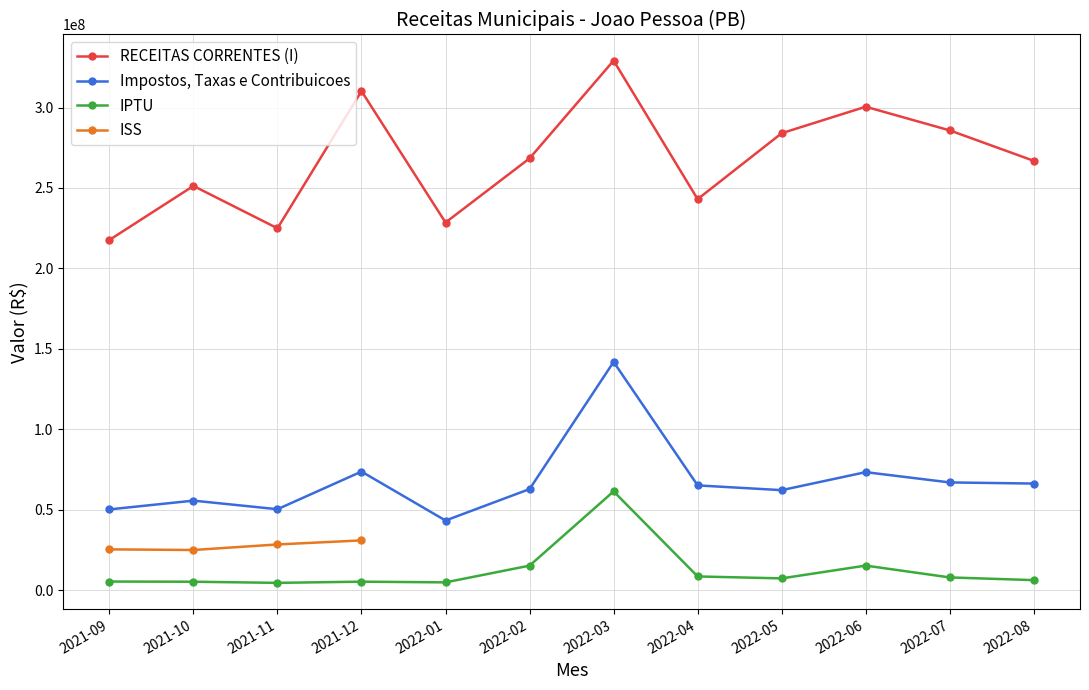

What is the lowest value of the Impostos, Taxas e Contribuicoes series?

43270658.4